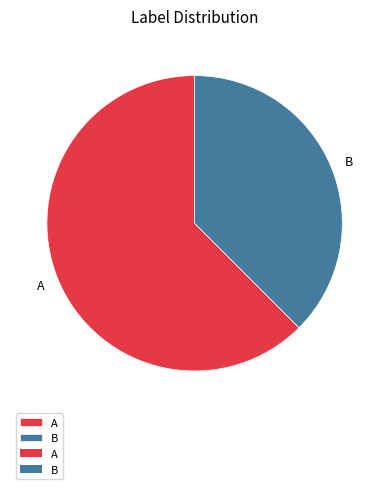

How many slices are in this pie chart?

2